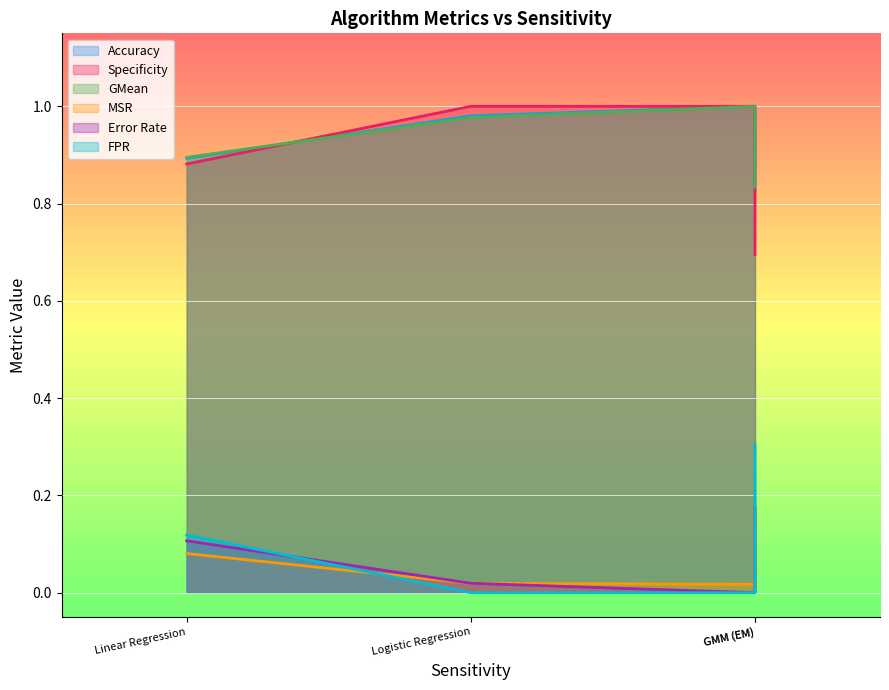

At which label is Accuracy closest to 0?

GMM (EM)